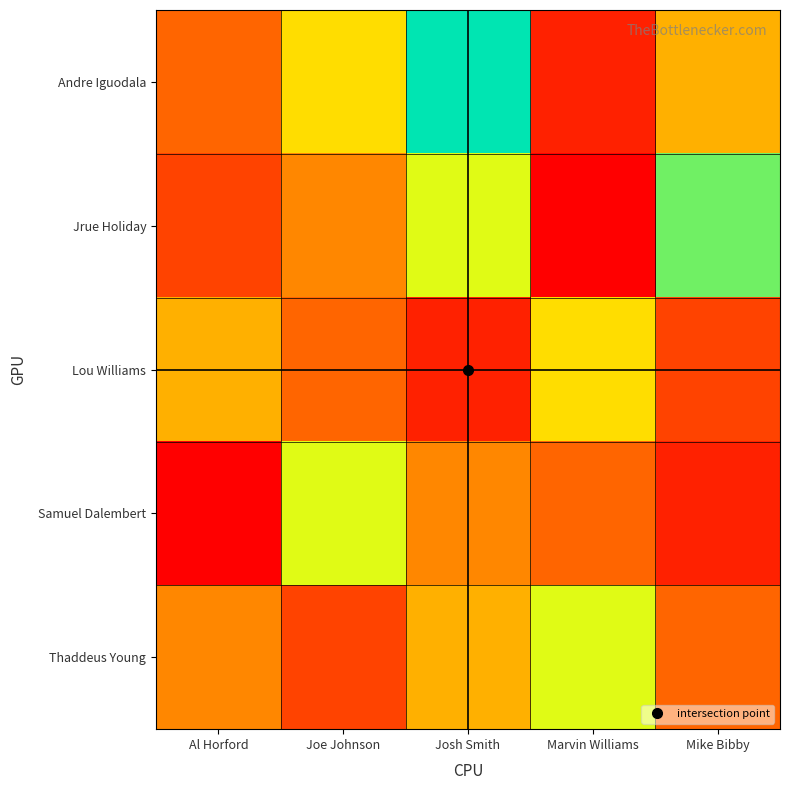

Which label corresponds to the largest value in the chart?

Josh Smith